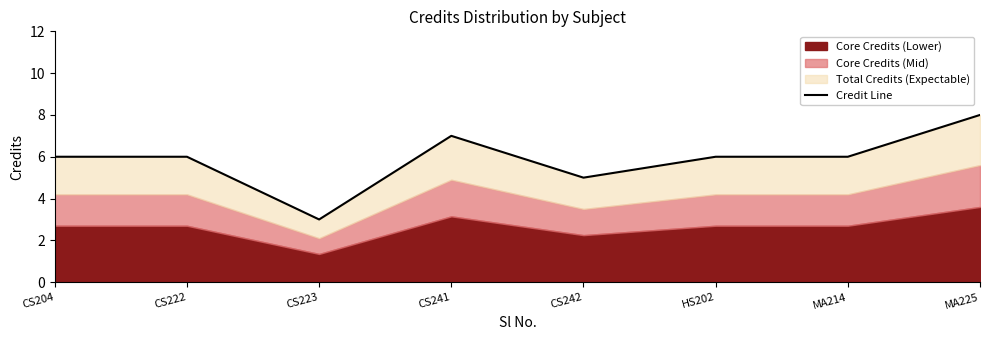

The chart shows a value of 3 at CS223. True or false?

True